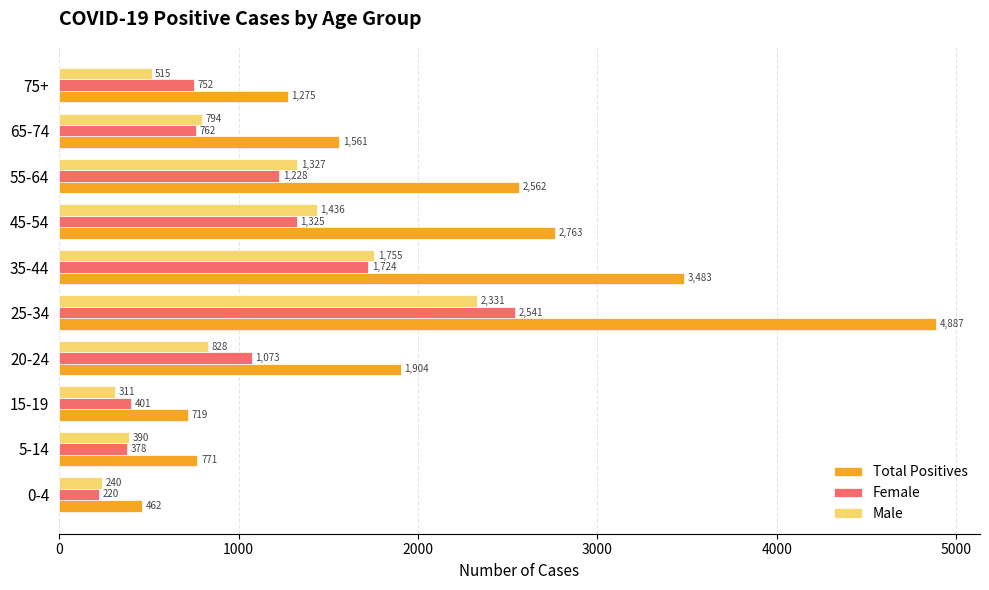

Count the number of data series in this chart.

3